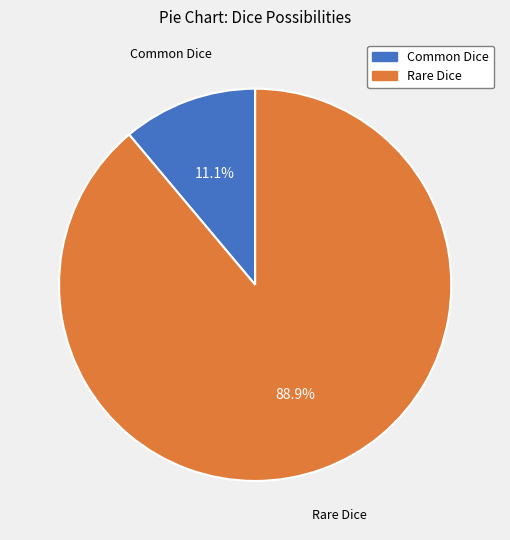

Which has a higher value, Common Dice or Rare Dice?

Rare Dice